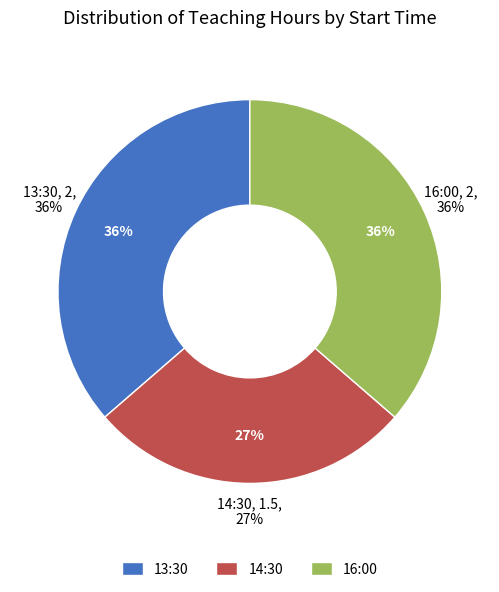

What percentage do 16:00 and 14:30 together represent?

63.6%